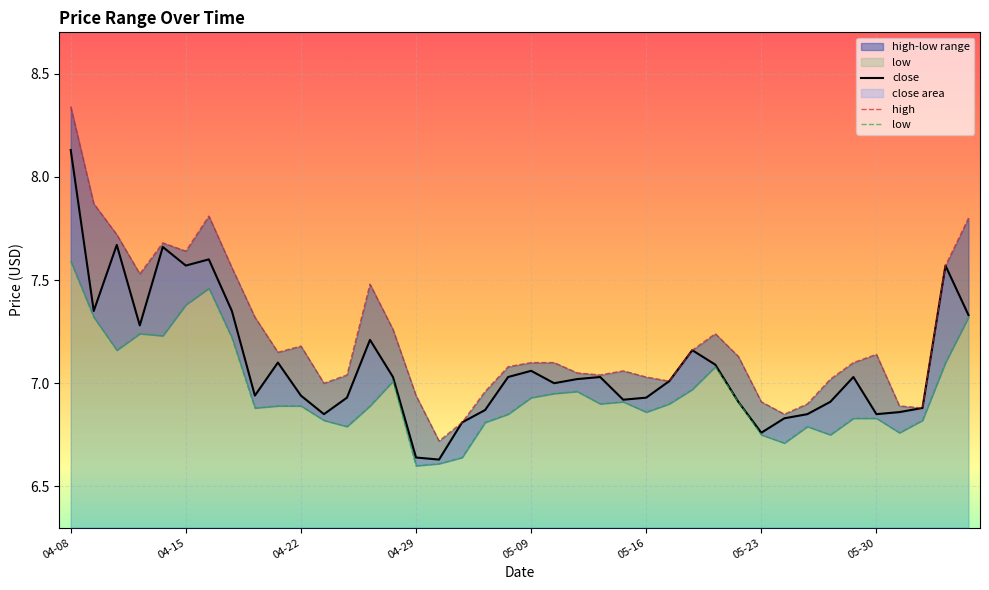

What is the sum of the low values at 05-06 and 05-30?

13.5